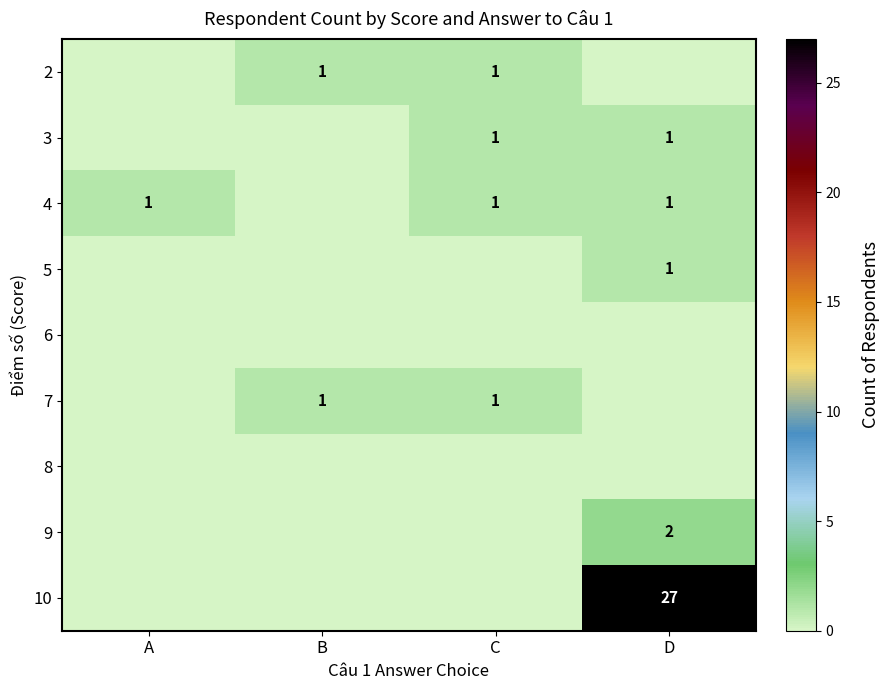

The value of 8 at B is 0.0. True or false?

True